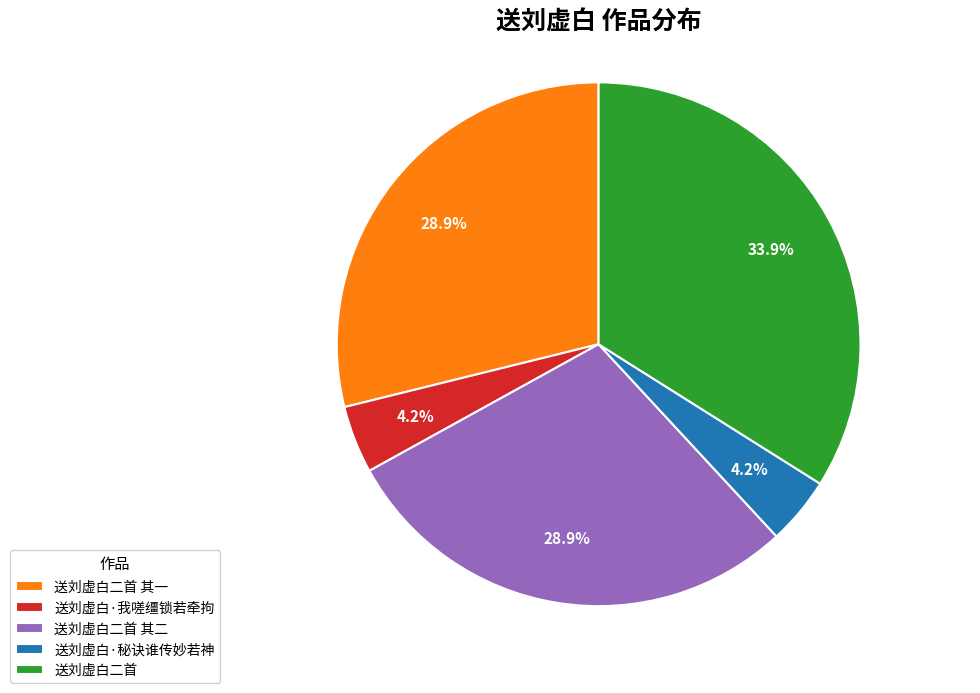

Does 送刘虚白二首 其二 represent more than half of the total?

No